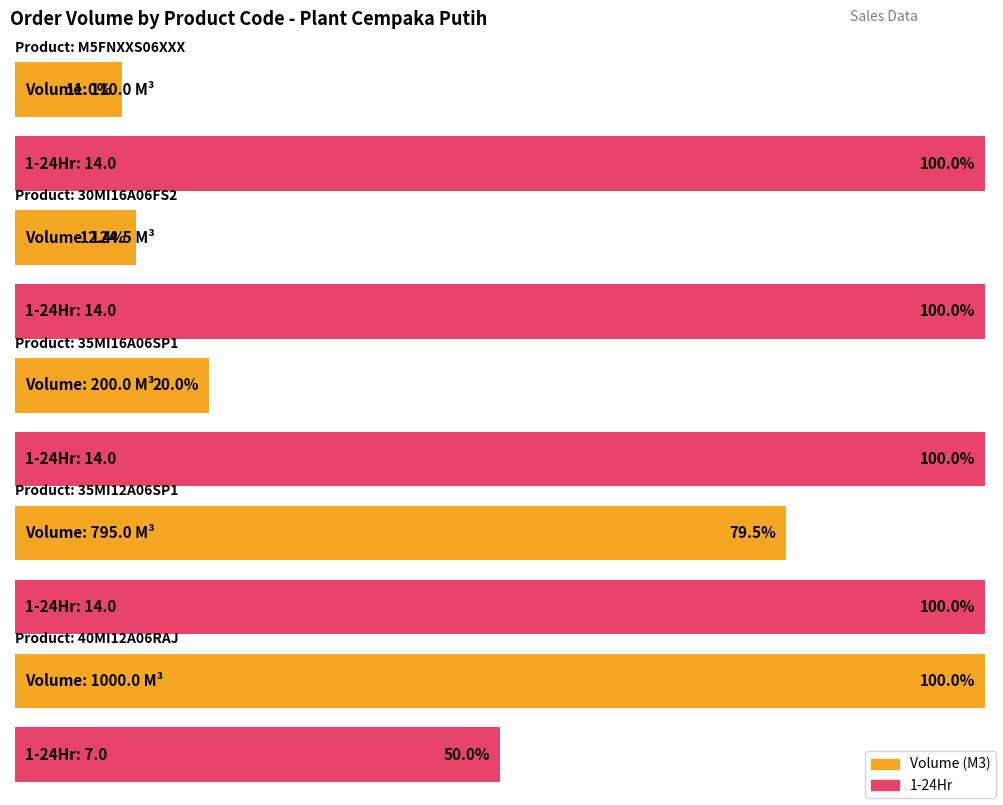

What is the label of the 3rd bar from the left?

35MI16A06SP1